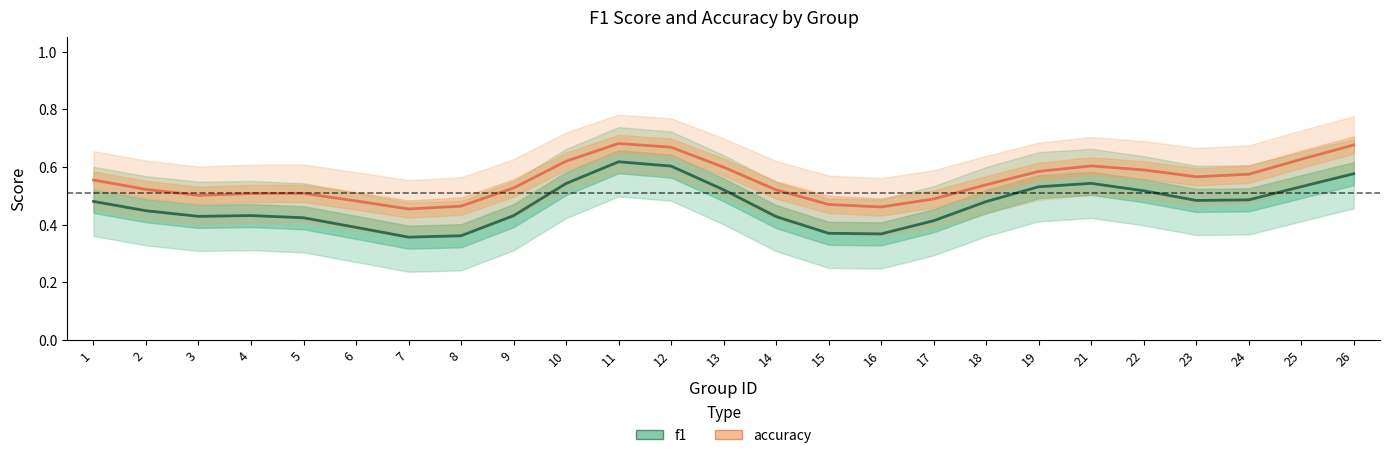

True or false: f1 and accuracy cross at least once.

False